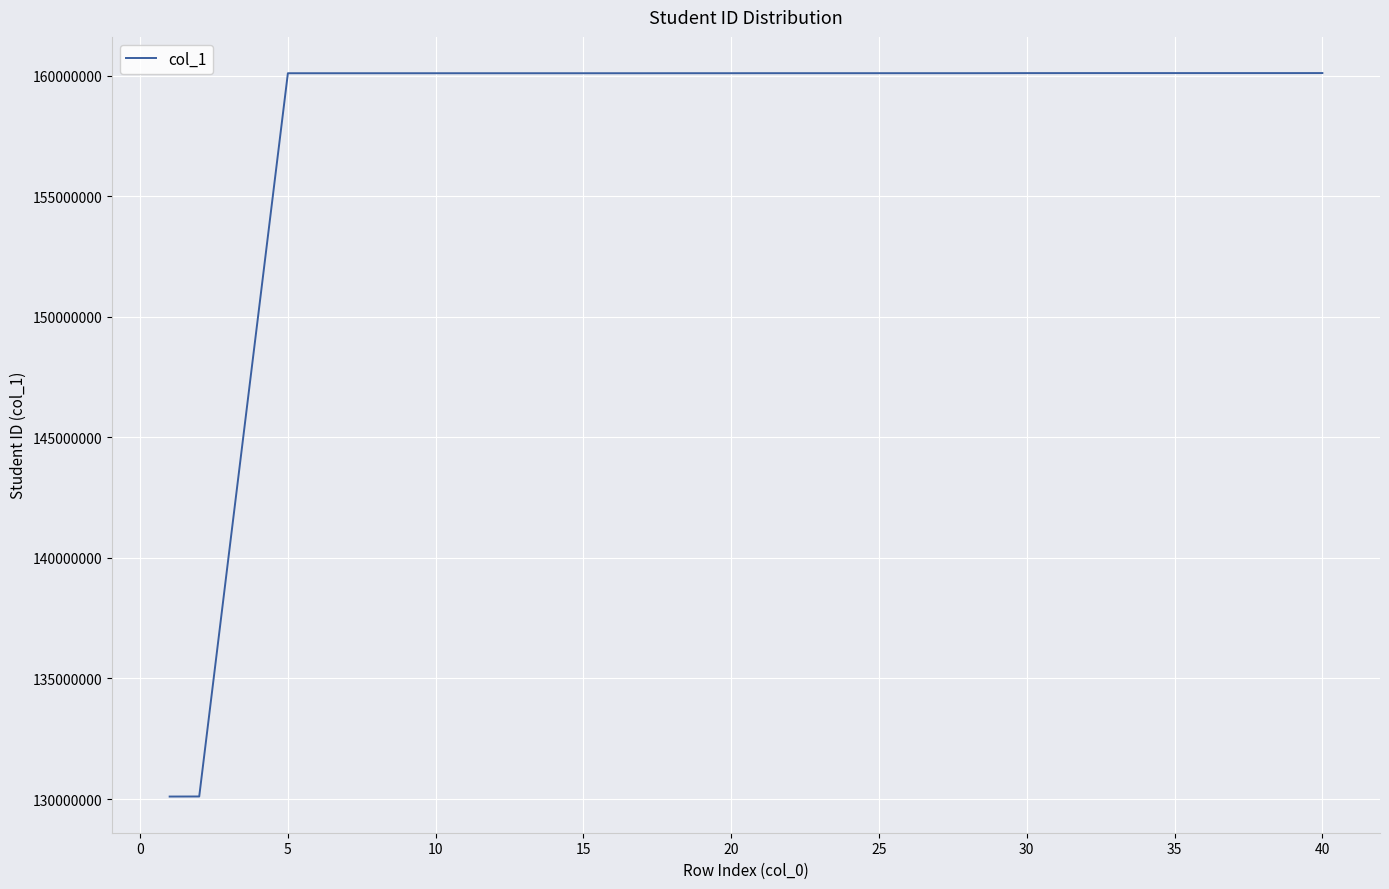

What is the minimum value shown in the chart?

130103040